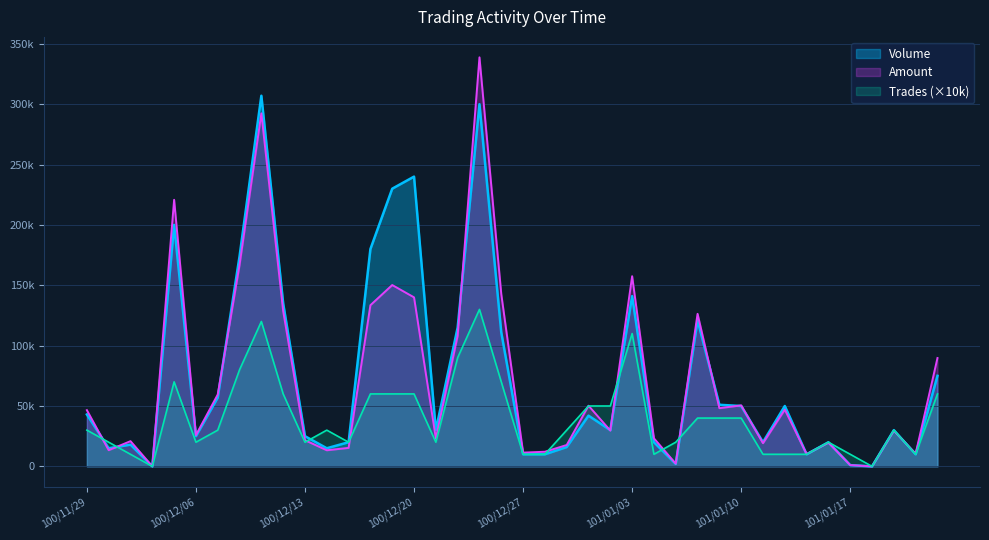

Read the Amount value at 100/12/29, to the nearest 100.

17700